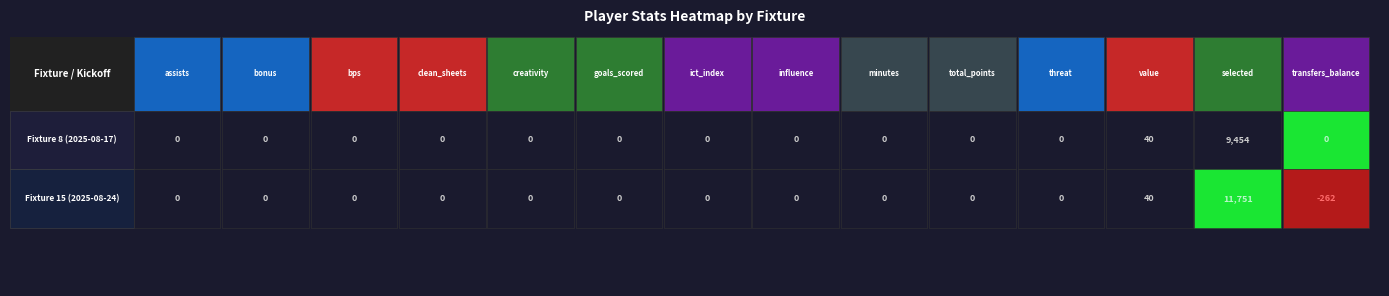

Which series has the largest range (max minus min)?

selected